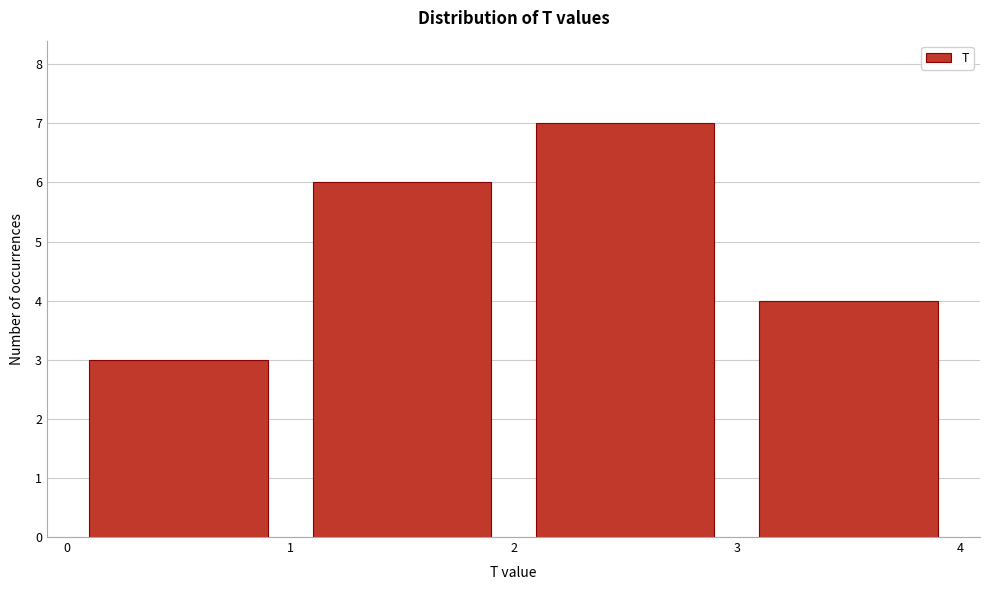

Reading left to right, transcribe this chart: for each bar, give the range it covers on the x-axis and its height. The values are not printed on the chart, so give them approximately, as read against the axis.

0 to 1: 3
1 to 2: 6
2 to 3: 7
3 to 4: 4